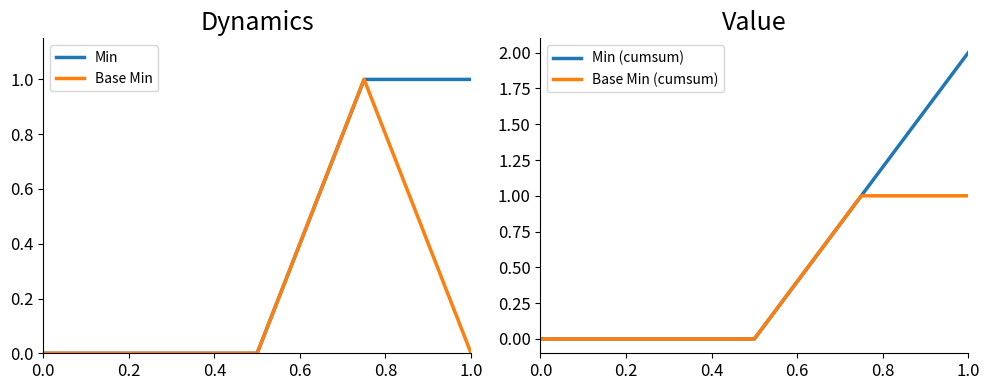

Between 0.8 and 0.6, which is larger?

0.8